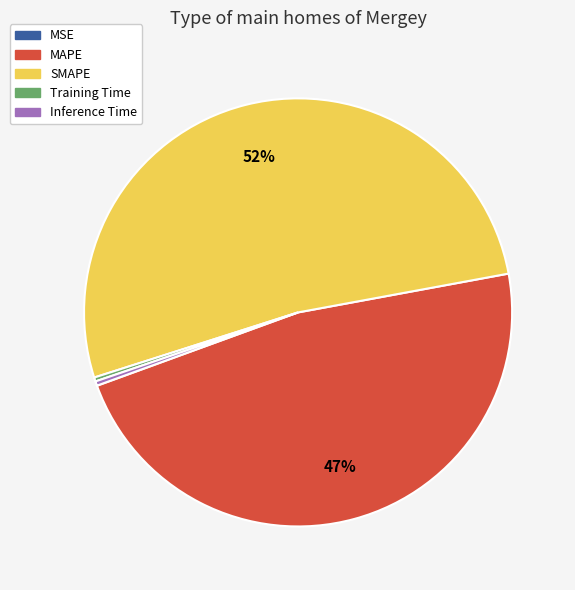

Is SMAPE the majority of the pie?

Yes